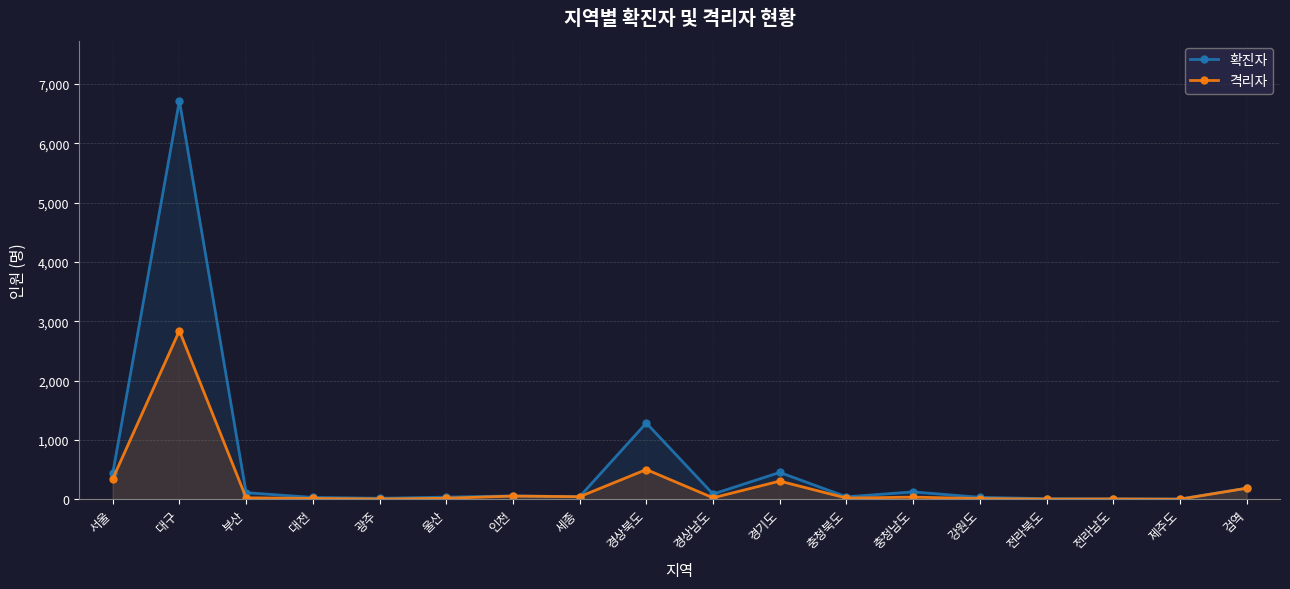

True or false: 격리자 has more than 1 points higher than both neighbors.

True